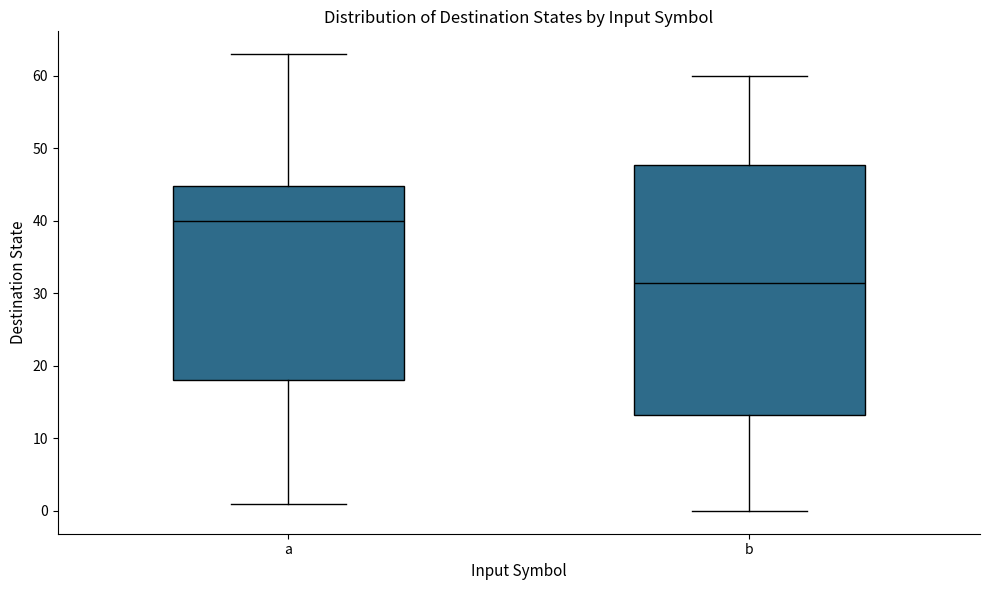

Where does the upper whisker of the box for a end on the y-axis? The values are not printed on the chart, so give them approximately, as read against the axis.

63